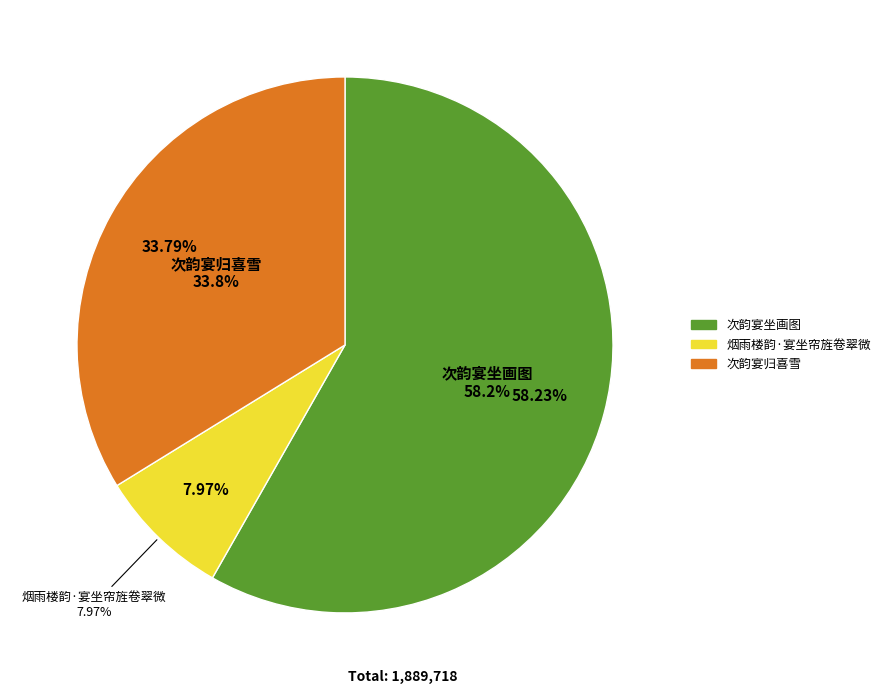

To the nearest percent, what portion does 次韵宴归喜雪 represent?

34%